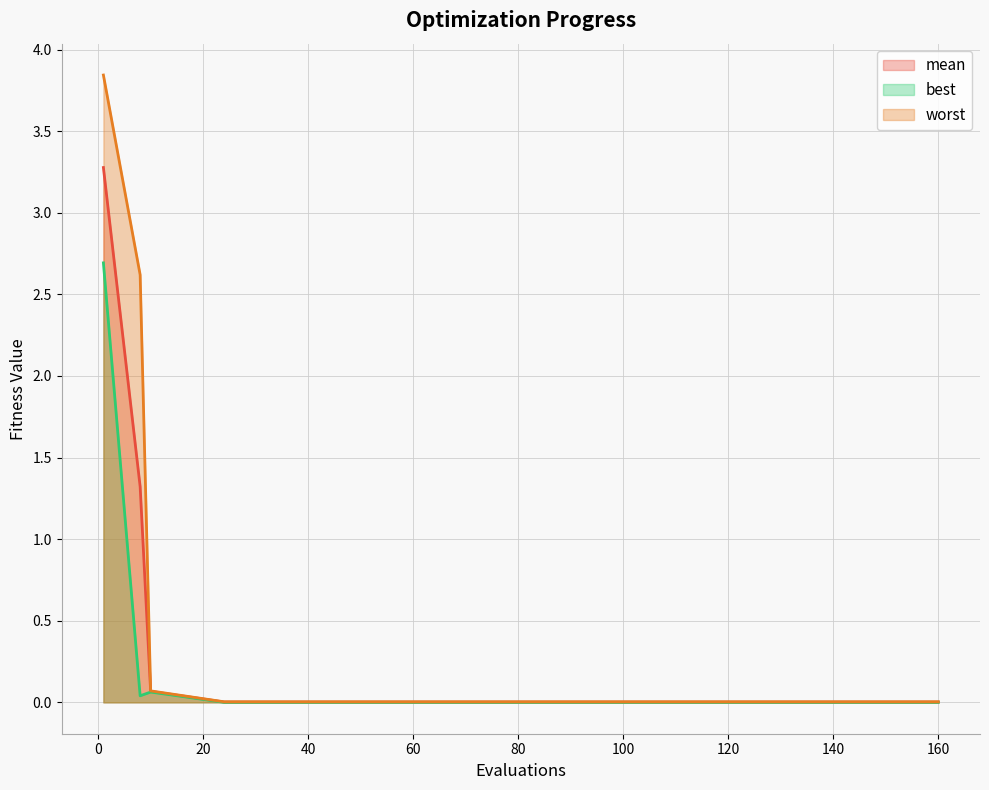

What is the difference between the second highest and minimum values in the mean series?

1.3